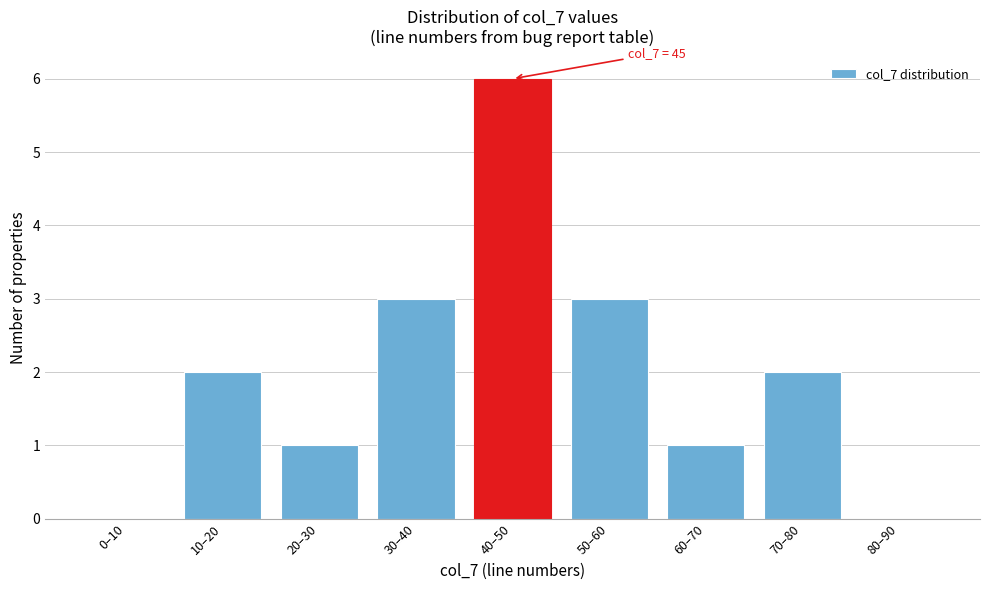

Reading right to left, extract all data points from this chart.

80–90=0	70–80=2	60–70=1	50–60=3	40–50=6	30–40=3	20–30=1	10–20=2	0–10=0